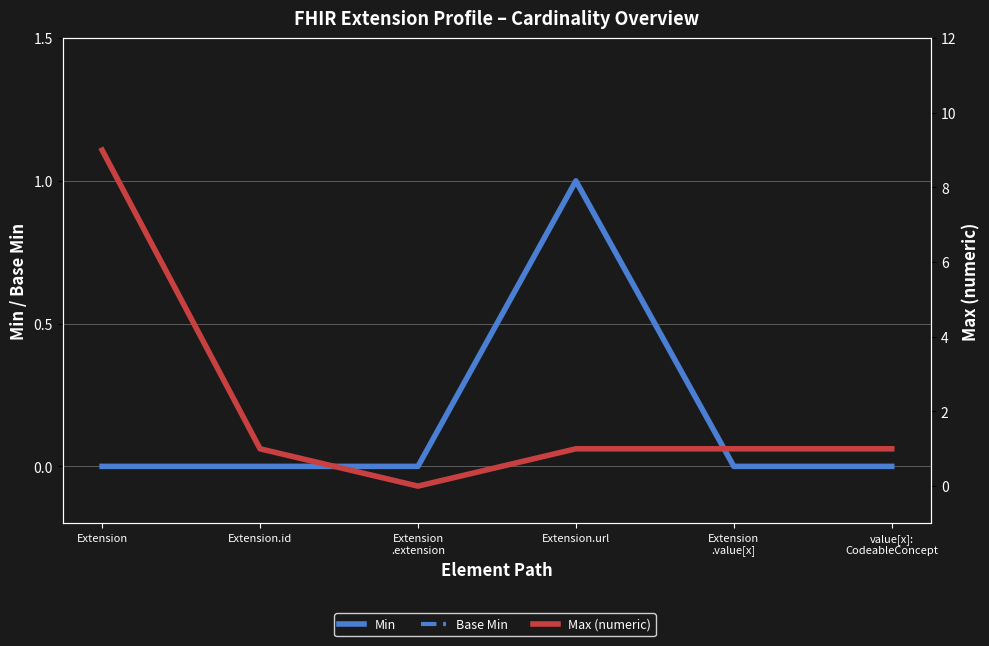

Count the Base Min values in the range 0 to 1.

6